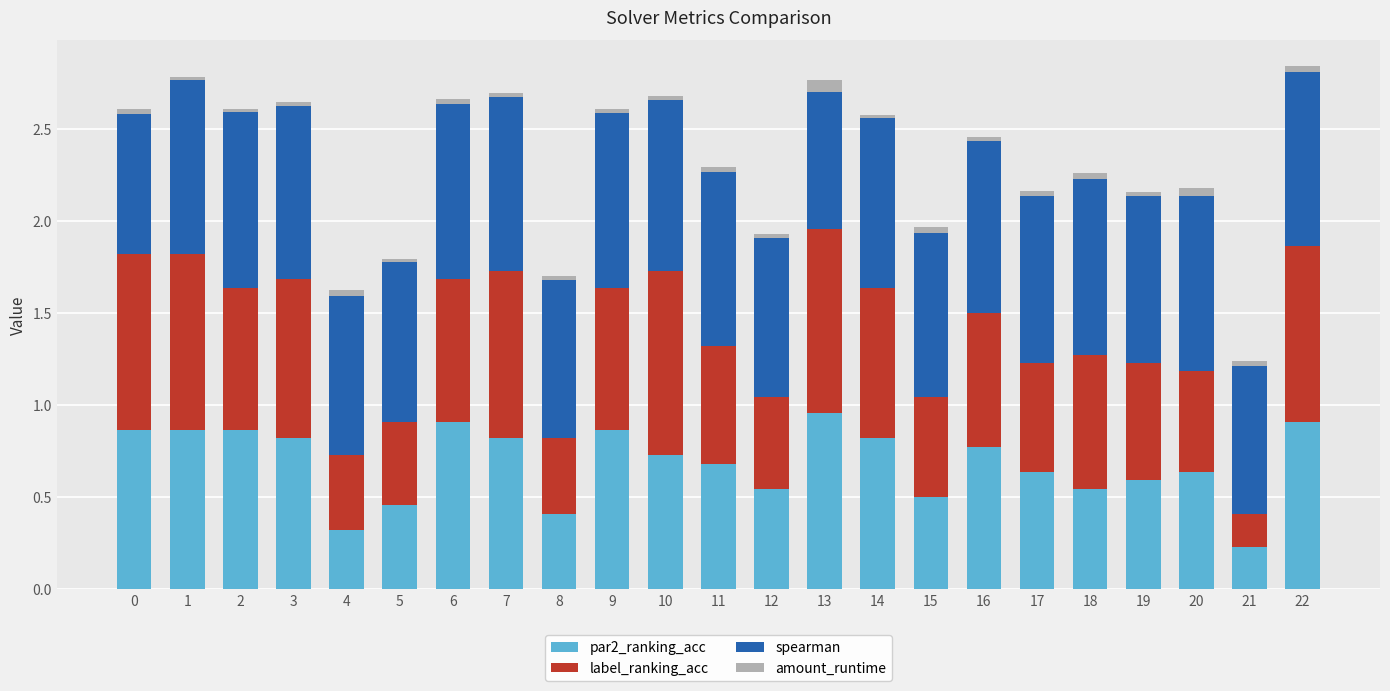

Is it true that par2_ranking_acc equals 0.2 at 8?

False